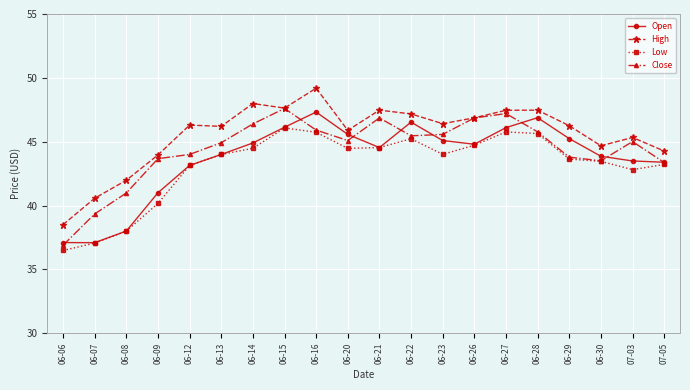

What is the difference between the highest and lowest values at 06-26?

2.1